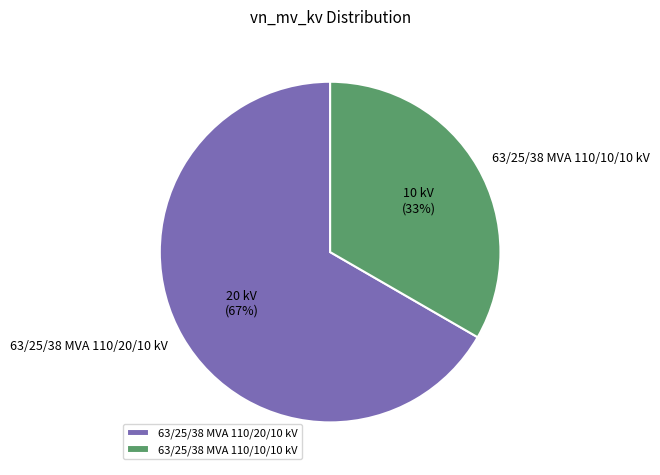

What percentage is the 63/25/38 MVA 110/20/10 kV slice, to the nearest percent?

67%